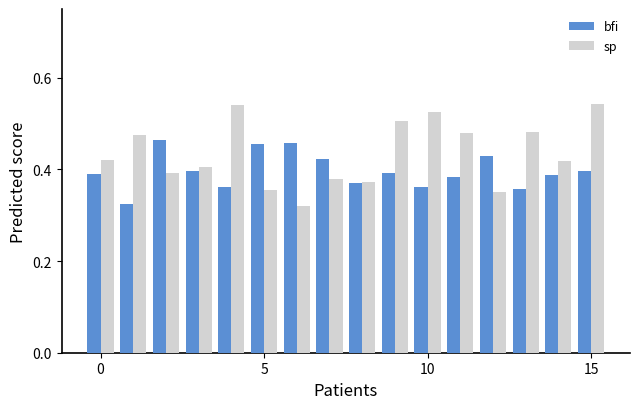

Count the bfi values in the range 0 to 1.

16